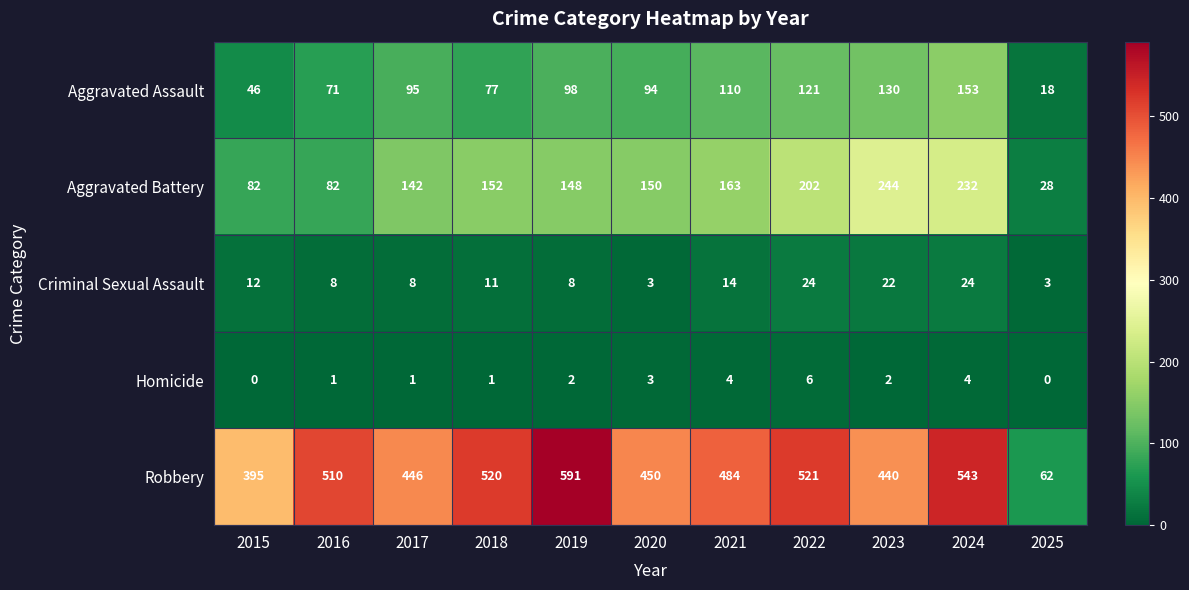

List the series in order of their peak value, highest first.

Robbery, Aggravated Battery, Aggravated Assault, Criminal Sexual Assault, Homicide